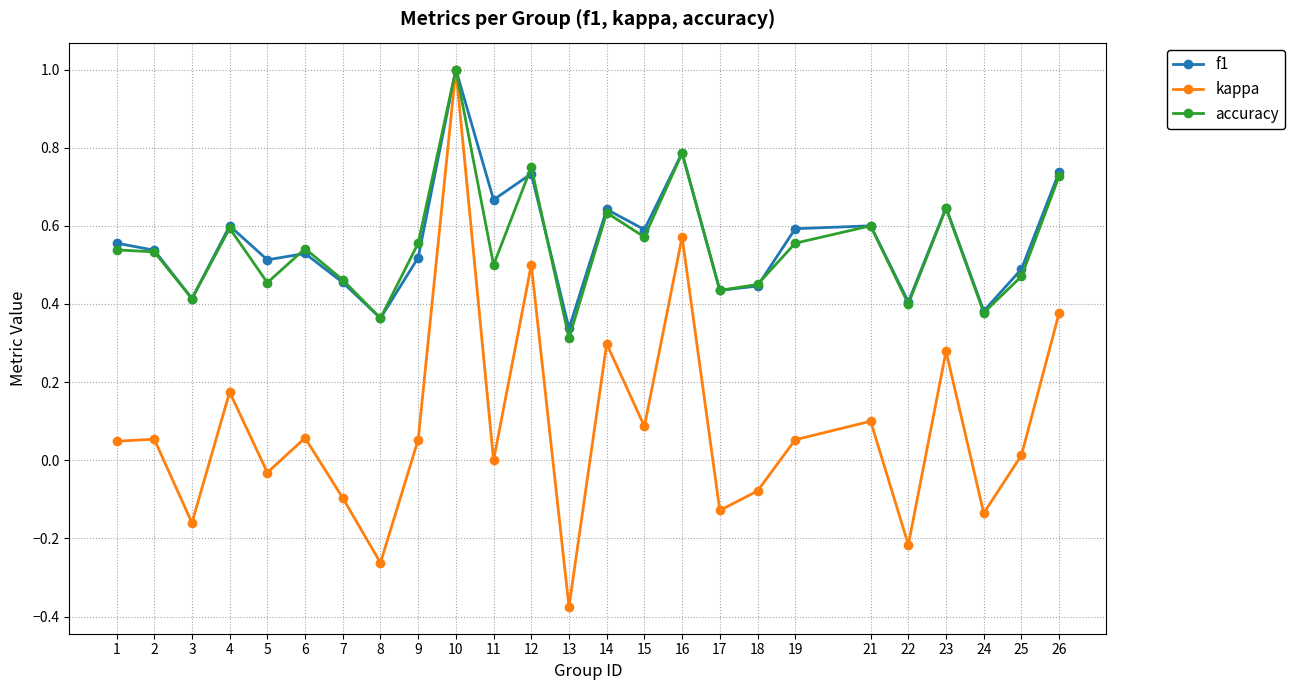

The accuracy series shows 0.6 at 9. True or false?

True